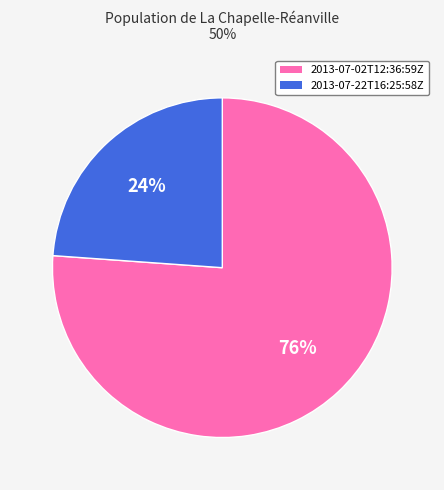

Which slice is the largest?

2013-07-02T12:36:59Z